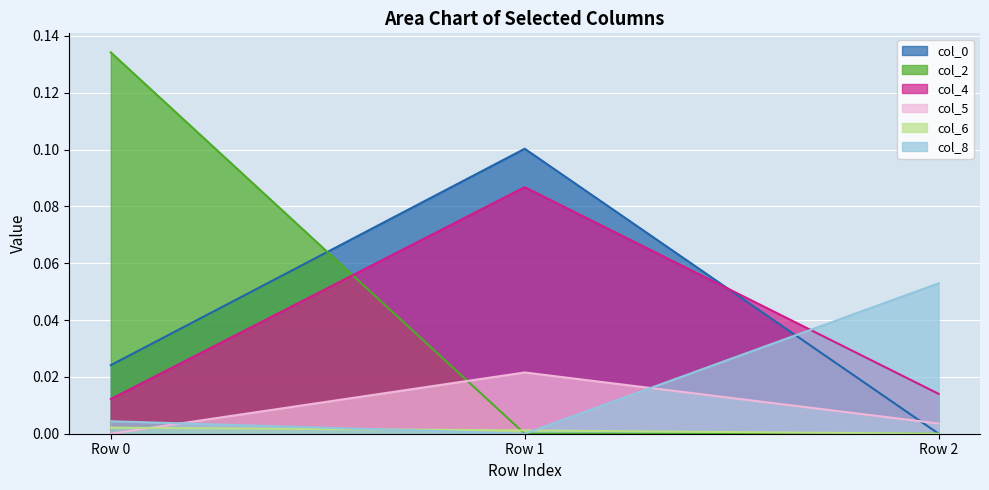

How many lines are shown in the chart?

6